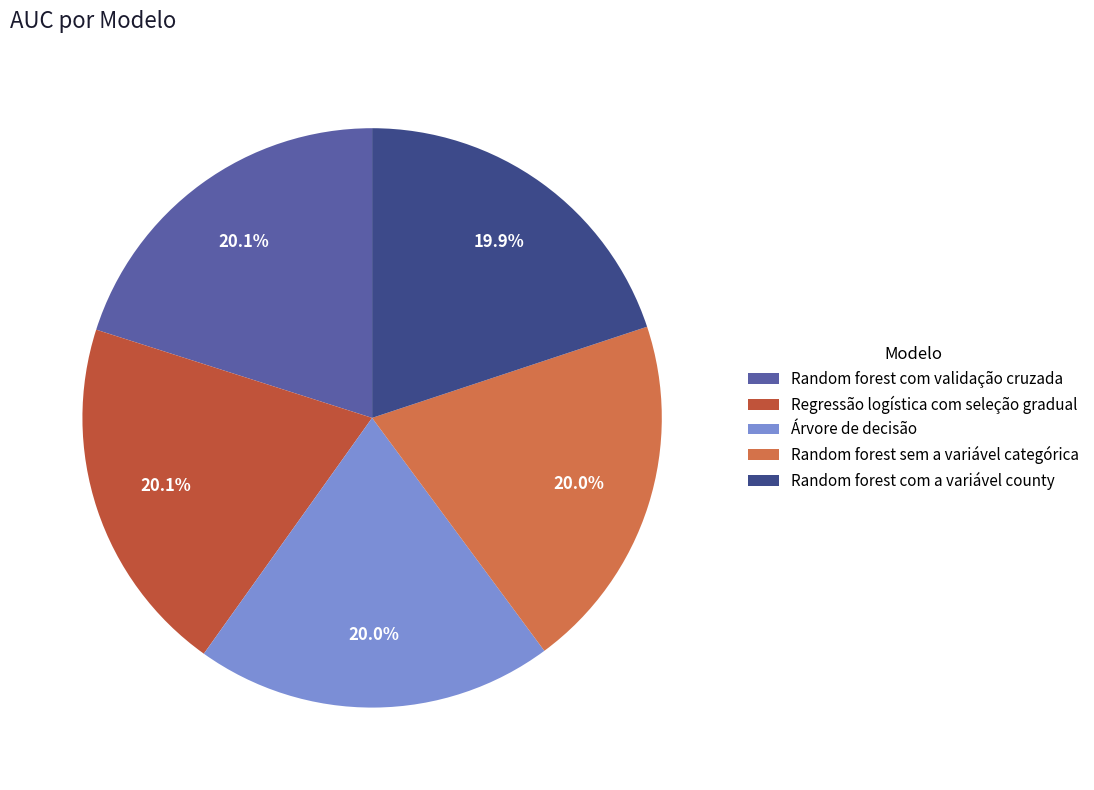

To the nearest percent, what percentage of the pie is Random forest com validação cruzada?

20%